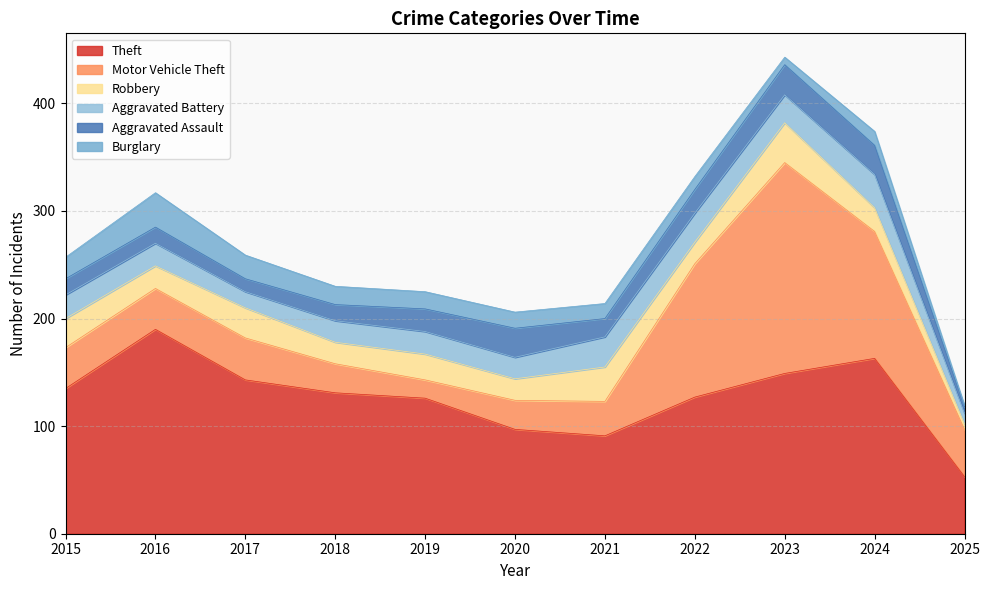

Between 2016 and 2023, which series saw the biggest shift?

Motor Vehicle Theft